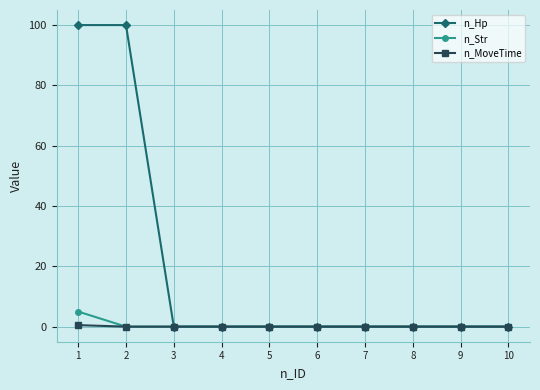

The n_Str series shows 0.0 at 3. True or false?

True